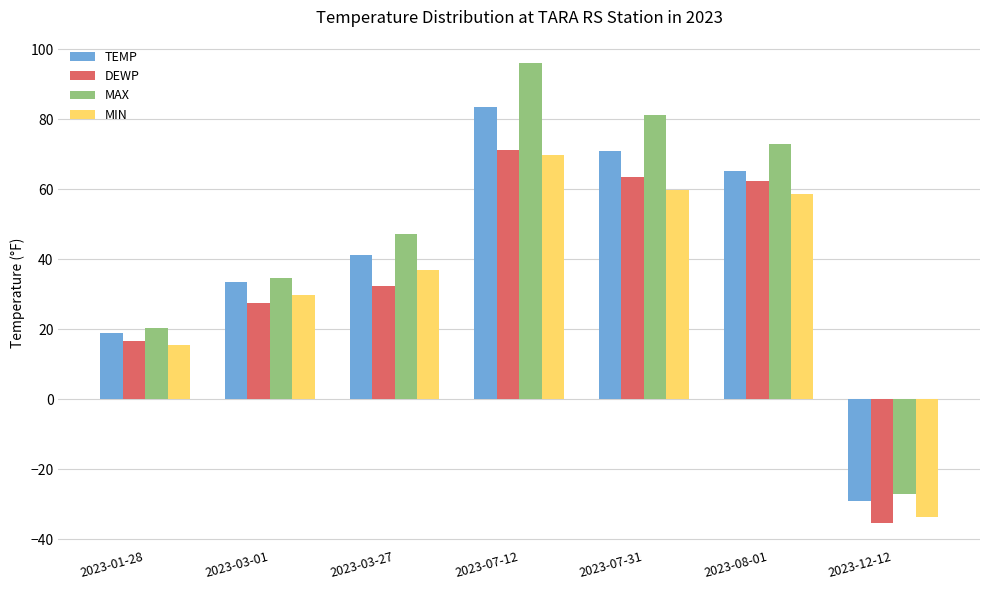

What is the difference between the maximum and second lowest values in the DEWP series?

54.6